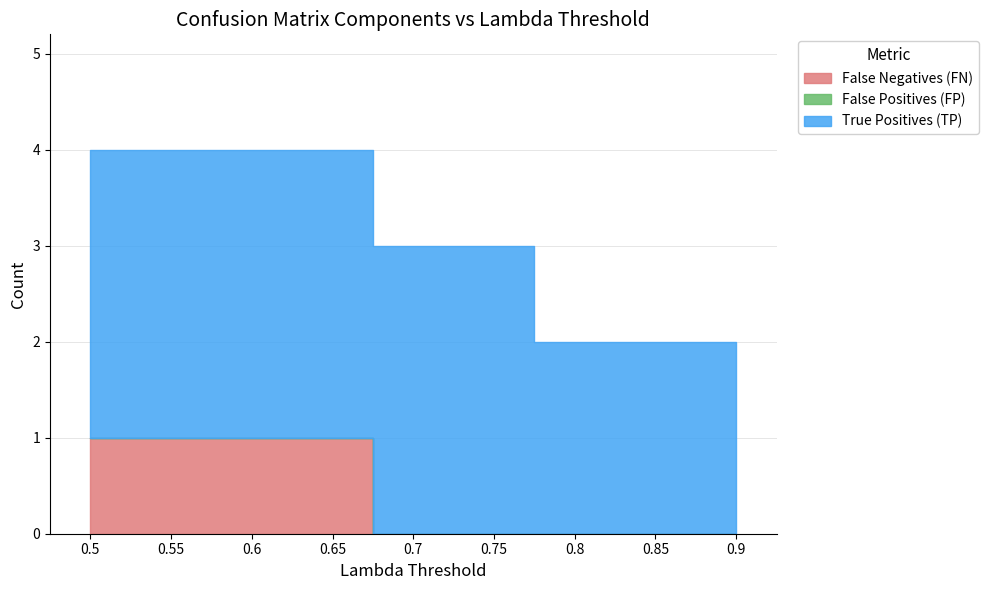

What is the highest value of the False Negatives (FN) series?

1